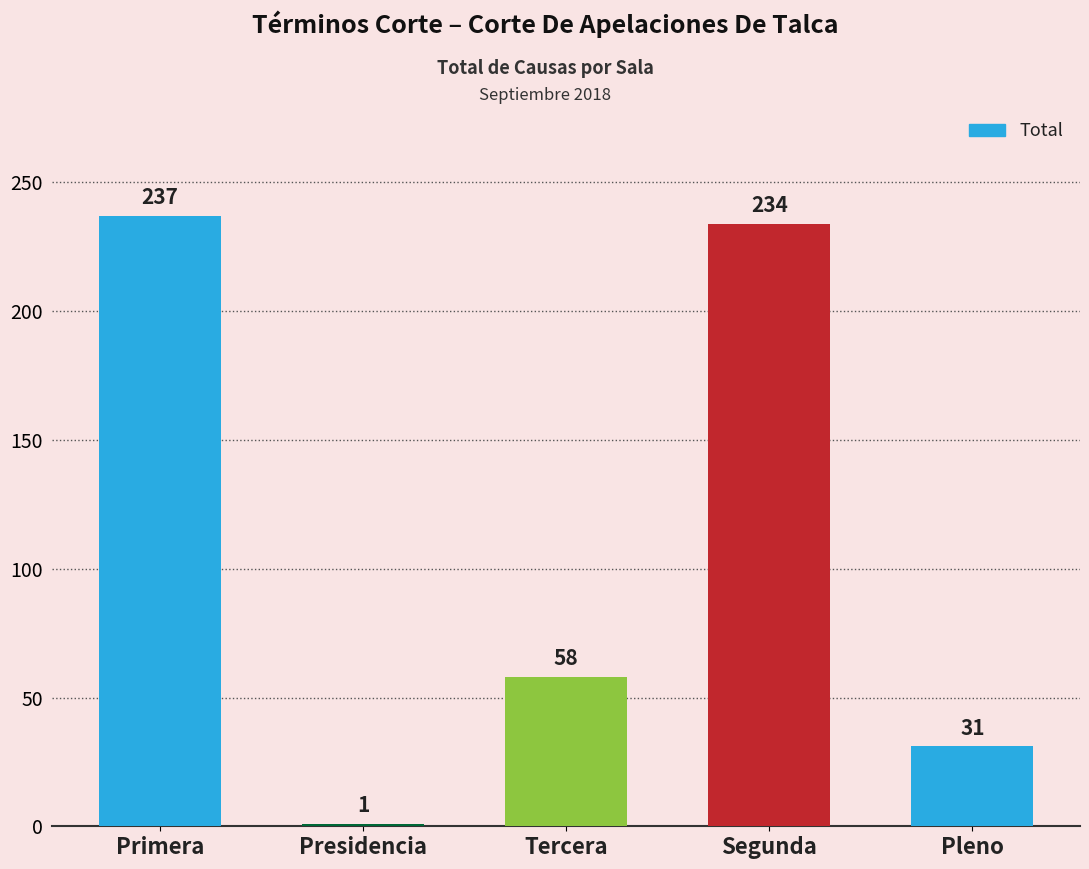

What is the ratio of the value at Tercera to the value at Segunda?

0.2